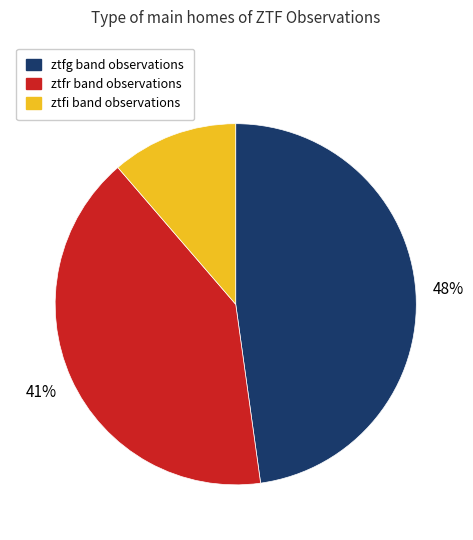

How many segments does this pie chart have?

3